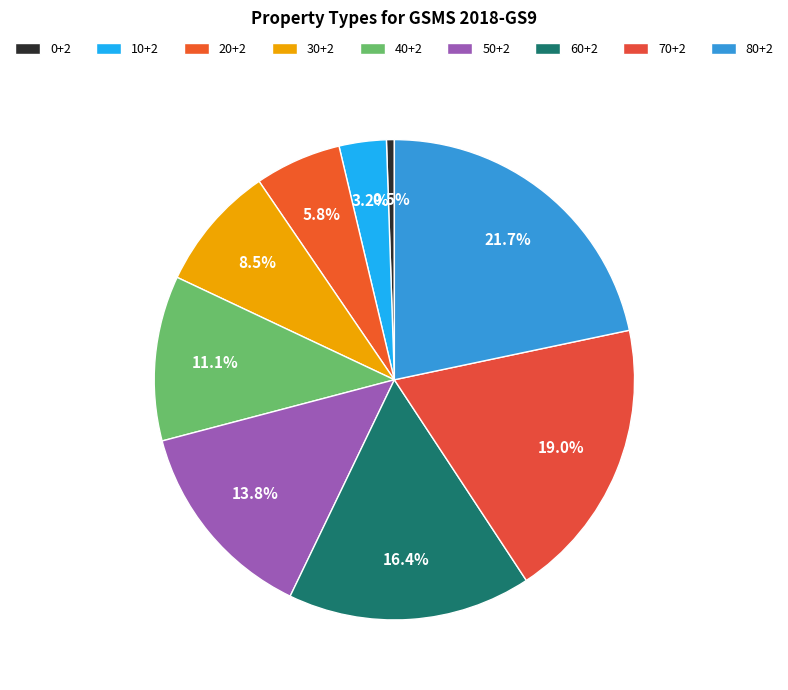

Does any single category account for the majority?

No